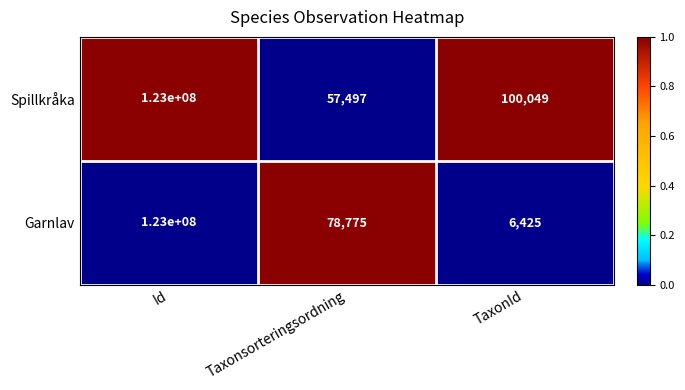

Which series changed the most between Id and Taxonsorteringsordning?

Spillkråka